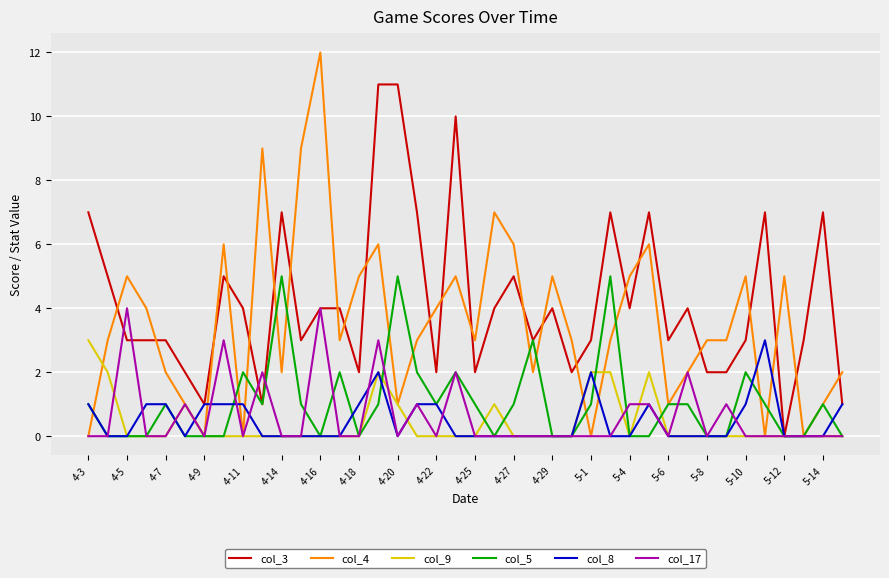

Which series has the largest total across all categories?

col_3